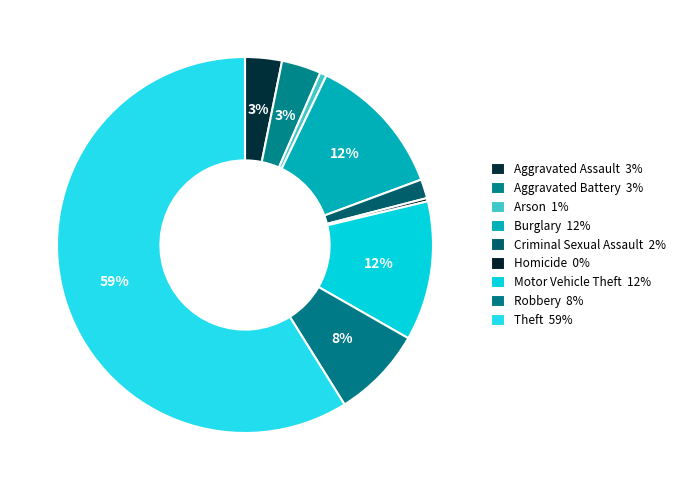

How many segments does this pie chart have?

9